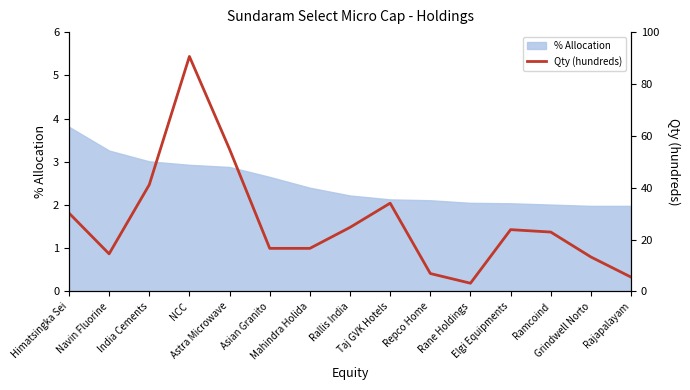

What is the minimum value for % Allocation?

2.0